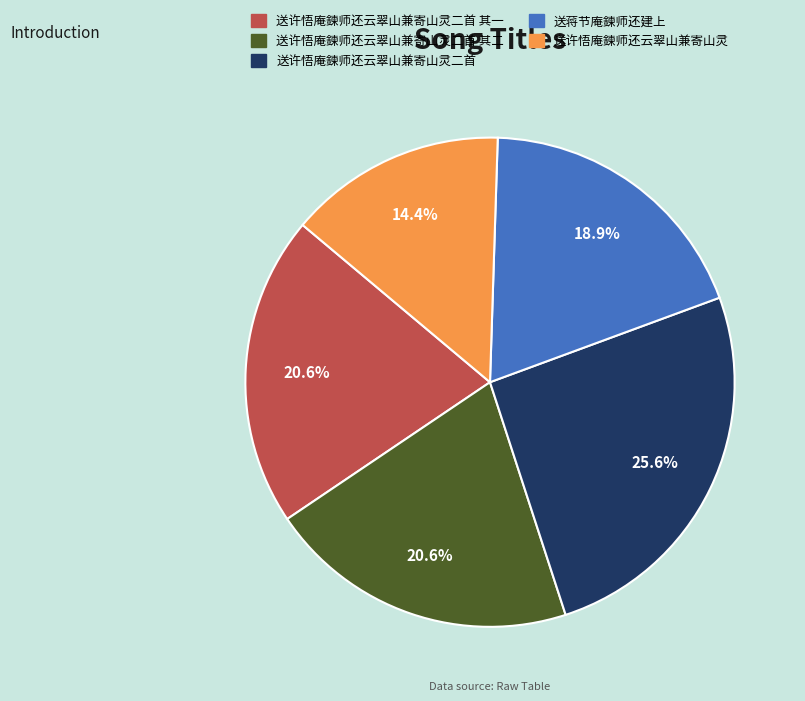

True or false: 送许悟庵鍊师还云翠山兼寄山灵二首 accounts for 26% of the total.

True